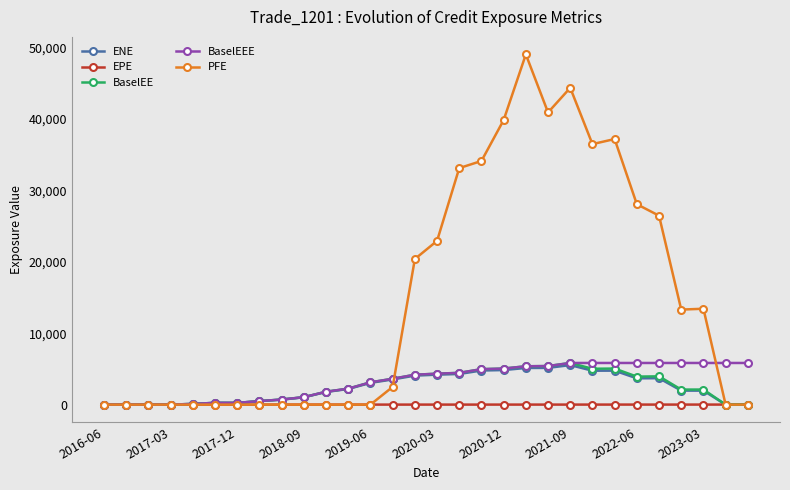

Which series has the largest total across all categories?

PFE